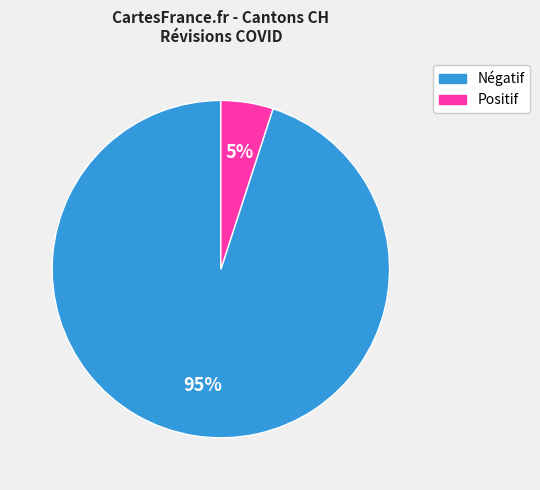

To the nearest percent, what is the difference between the largest and smallest slice percentages?

90%